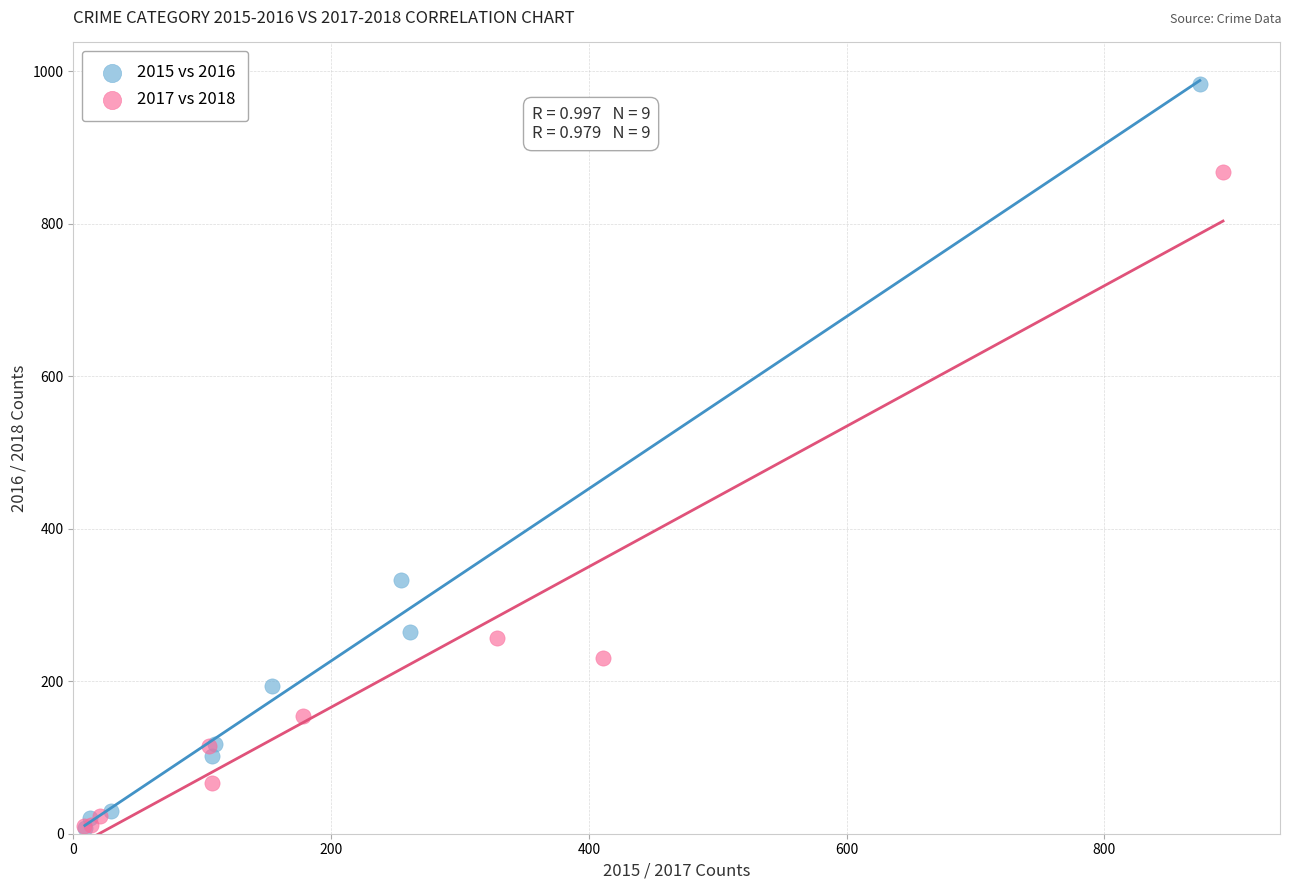

Which series has the largest Y range (max minus min)?

2015 vs 2016